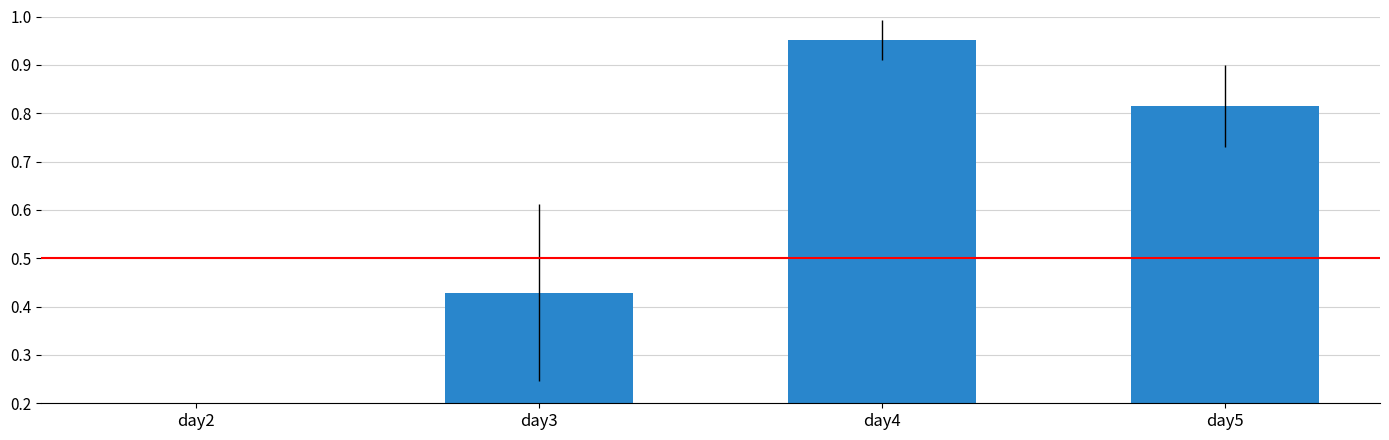

Rank the categories by value from highest to lowest.

day4, day5, day3, day2